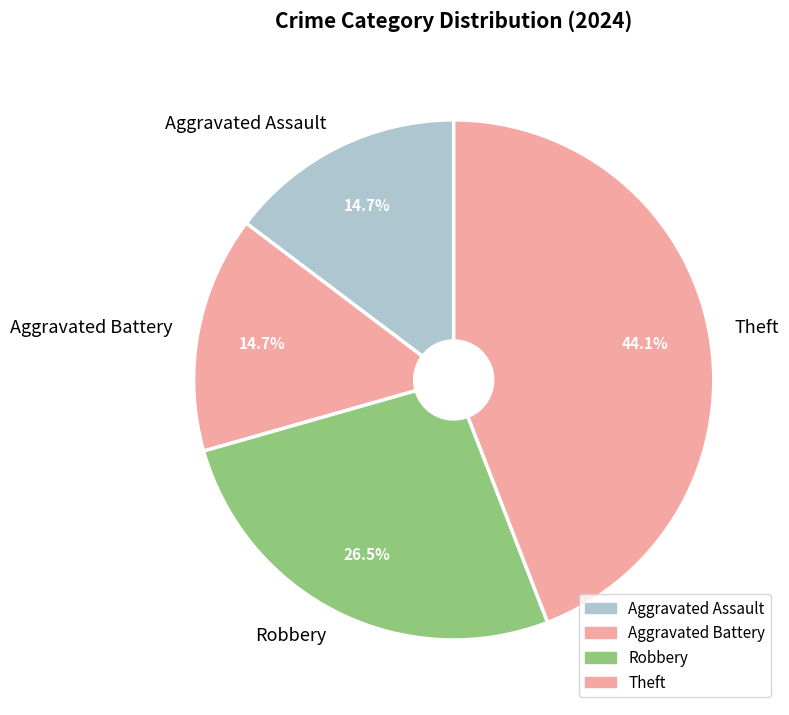

What is the largest slice in the pie chart?

Theft